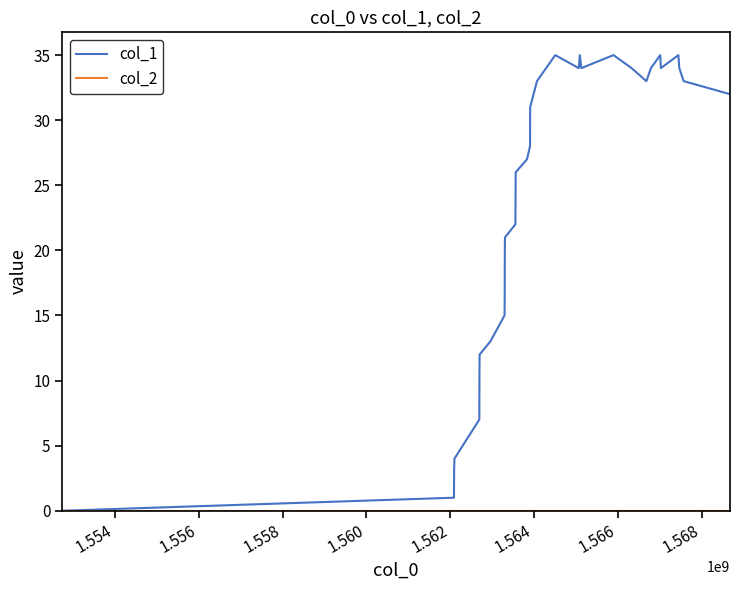

Which series has the largest total across all categories?

col_1